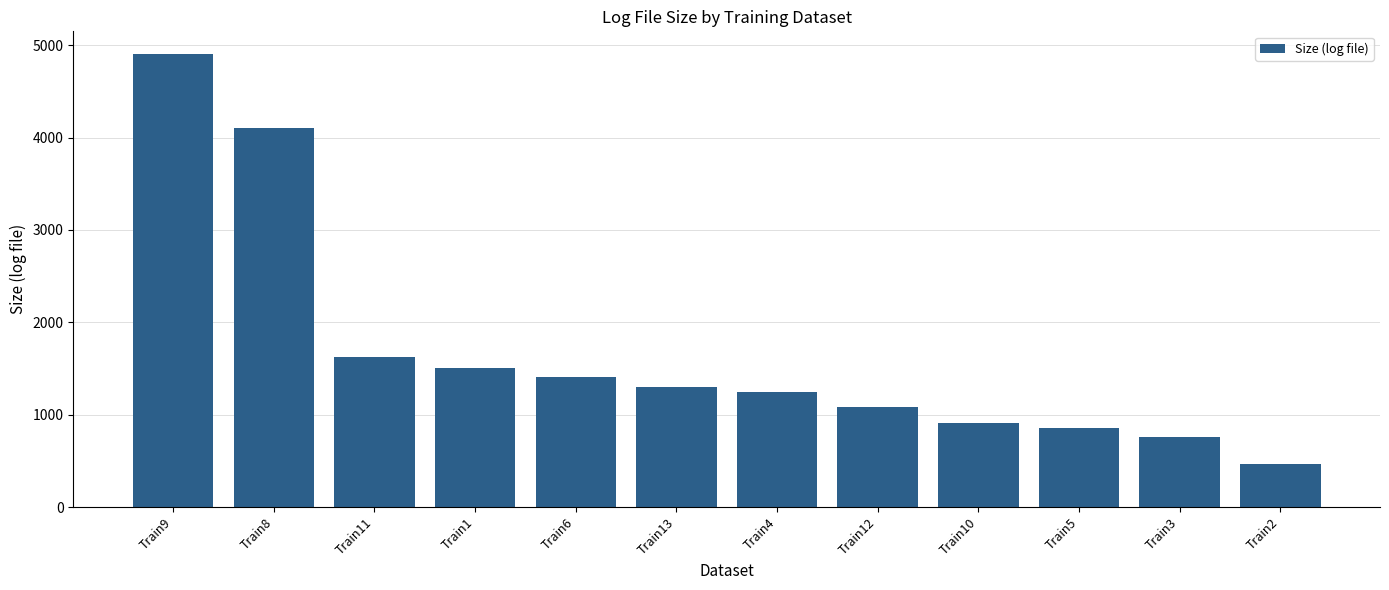

At which label is the value closest to 2683?

Train11